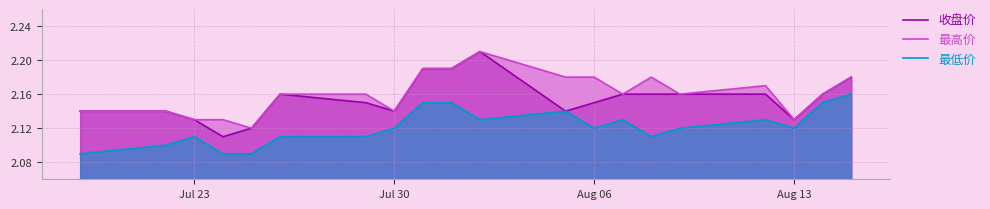

List the series in order of their overall mean, lowest first.

最低价, 收盘价, 最高价